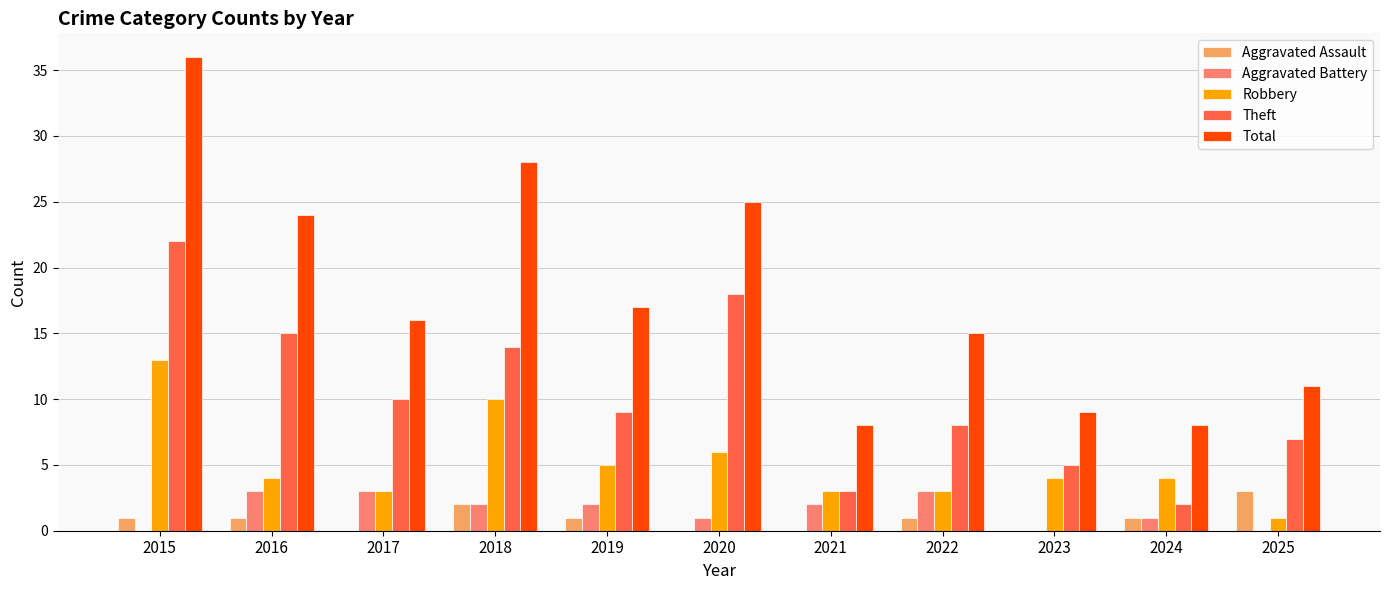

What is the total value across all series at 2016?

47